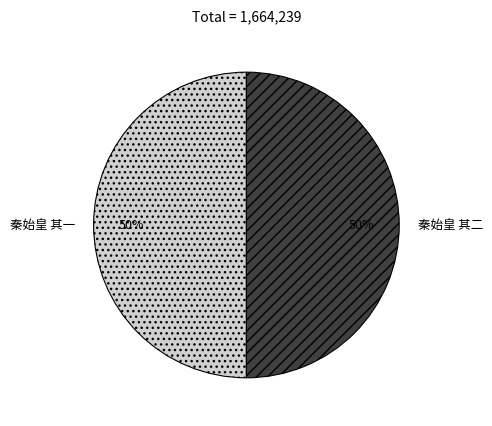

To the nearest percent, what portion does 秦始皇 其二 represent?

50%